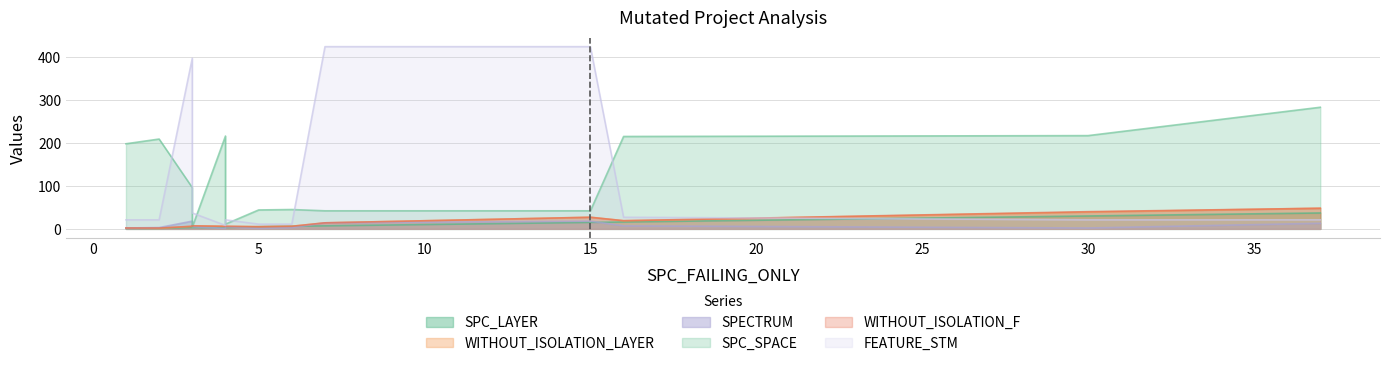

Which series has the widest spread of values?

FEATURE_STM